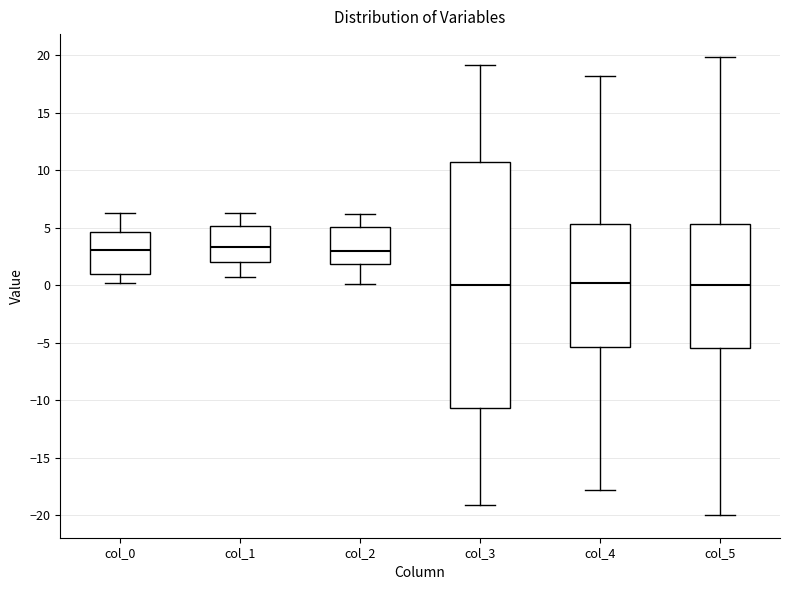

Reading left to right, transcribe this box plot: for each box, give where its median line is, the range the box spans, and where its two whiskers end, as read against the y-axis. The values are not printed on the chart, so give them approximately, as read against the axis.

col_0: median 3.0, box 1.0 to 4.5, whiskers 0.0 to 6.5
col_1: median 3.5, box 2.0 to 5.0, whiskers 1.0 to 6.5
col_2: median 3.0, box 2.0 to 5.0, whiskers 0.0 to 6.0
col_3: median 0.0, box -10.5 to 10.5, whiskers -19.0 to 19.0
col_4: median 0.0, box -5.5 to 5.5, whiskers -18.0 to 18.0
col_5: median 0.0, box -5.5 to 5.5, whiskers -20.0 to 20.0